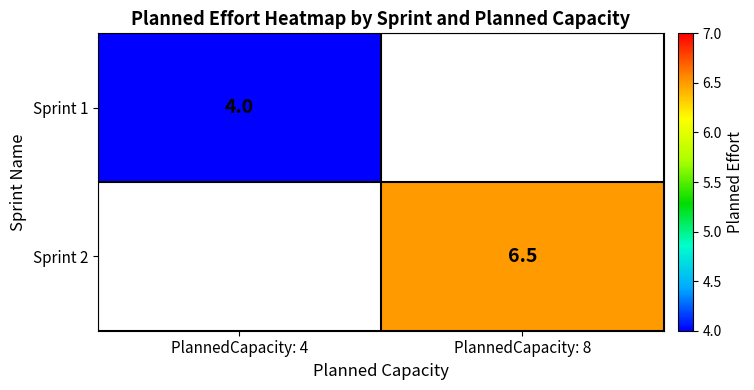

Is the value of Sprint 2 at PlannedCapacity: 8 greater than the value of Sprint 1 at PlannedCapacity: 4?

Yes